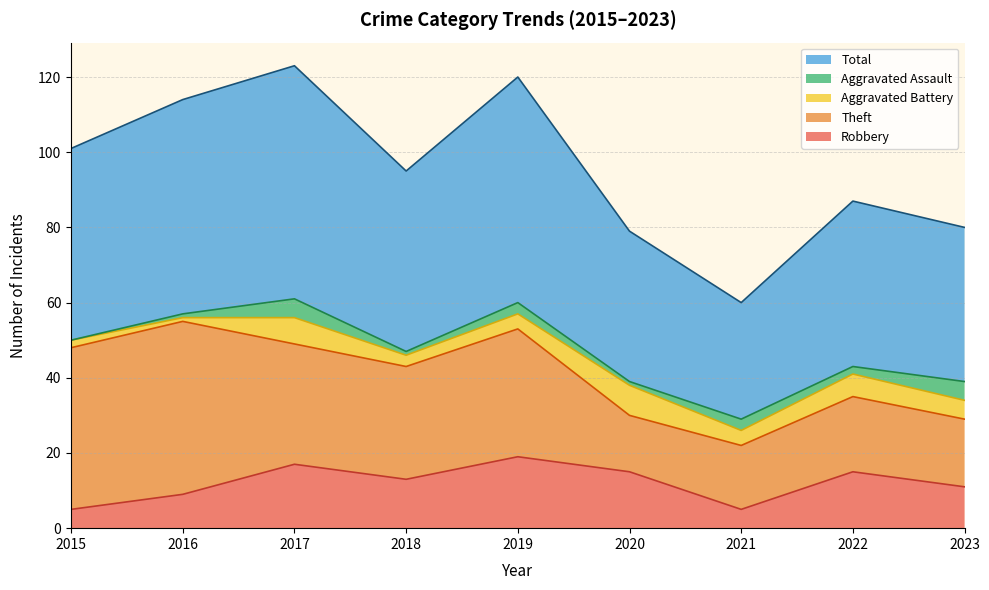

Where does the Aggravated Battery series first go above 4?

2017